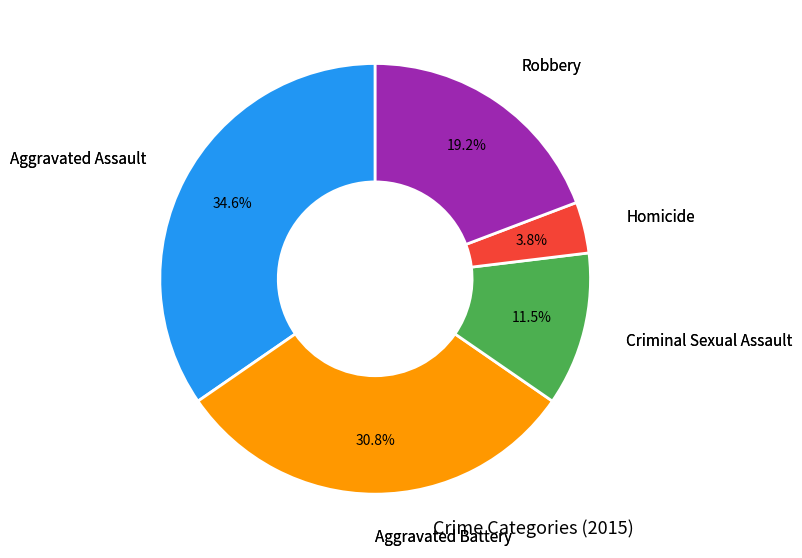

Is there any slice that represents more than half of the pie?

No